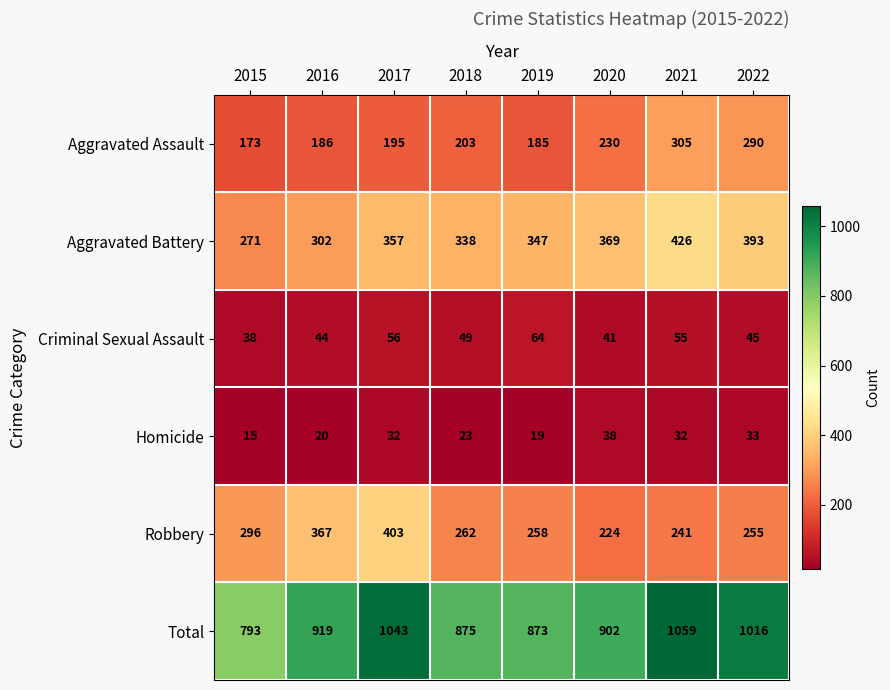

What is the spread (max minus min) of values at 2015?

778